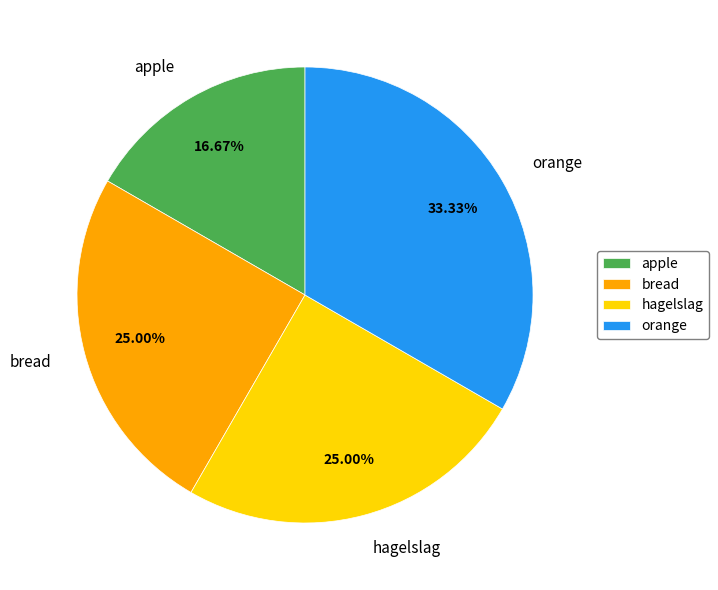

The bread slice represents 25% of the pie. True or false?

True